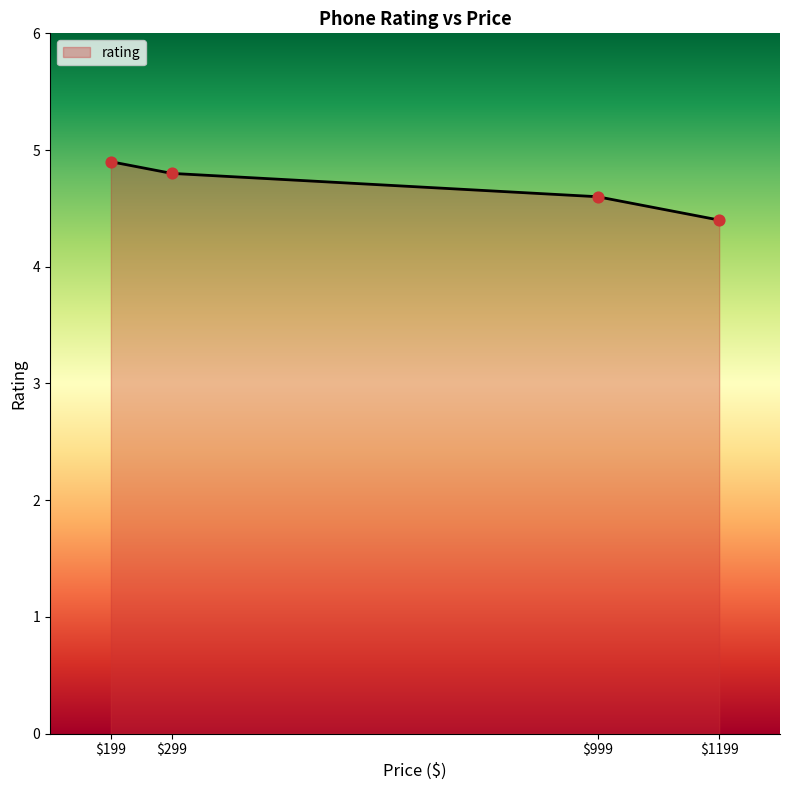

What is the difference between the maximum and minimum values?

0.5